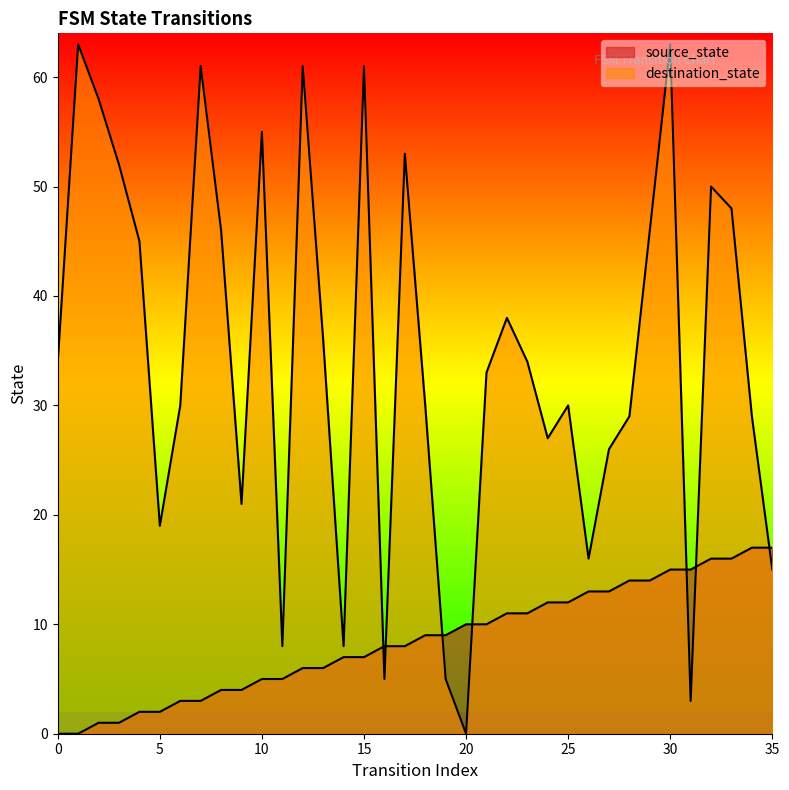

Does the chart have visible grid lines?

No